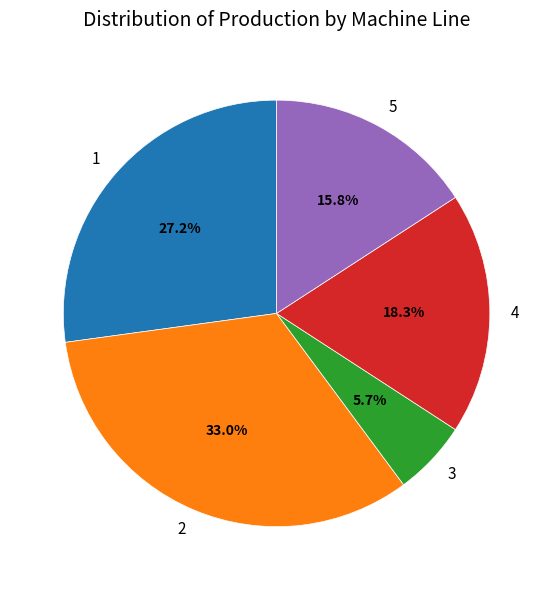

Is there any slice that represents more than half of the pie?

No